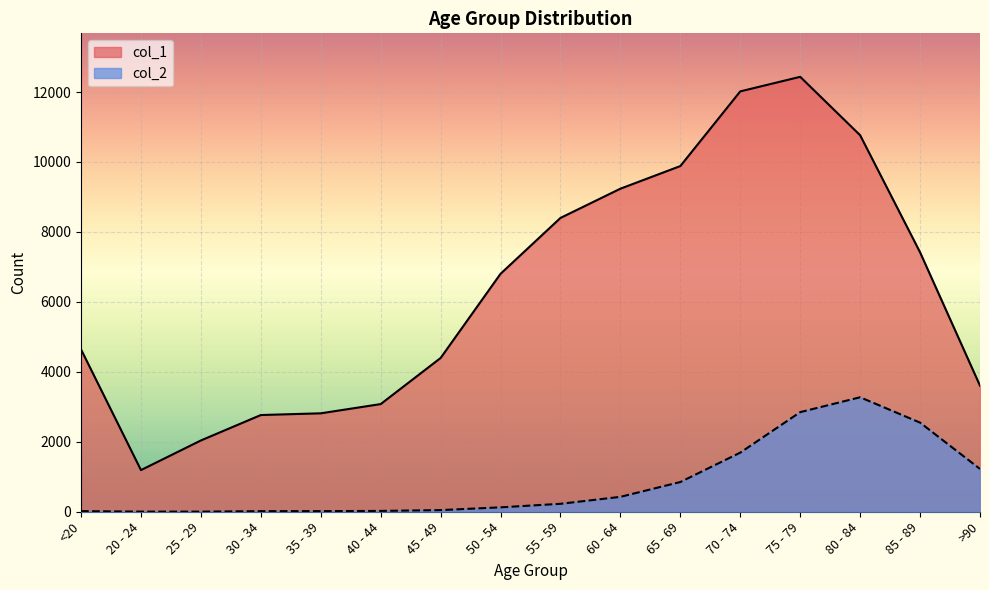

Is the value of col_1 at 50 - 54 greater than the value of col_2 at >90?

Yes